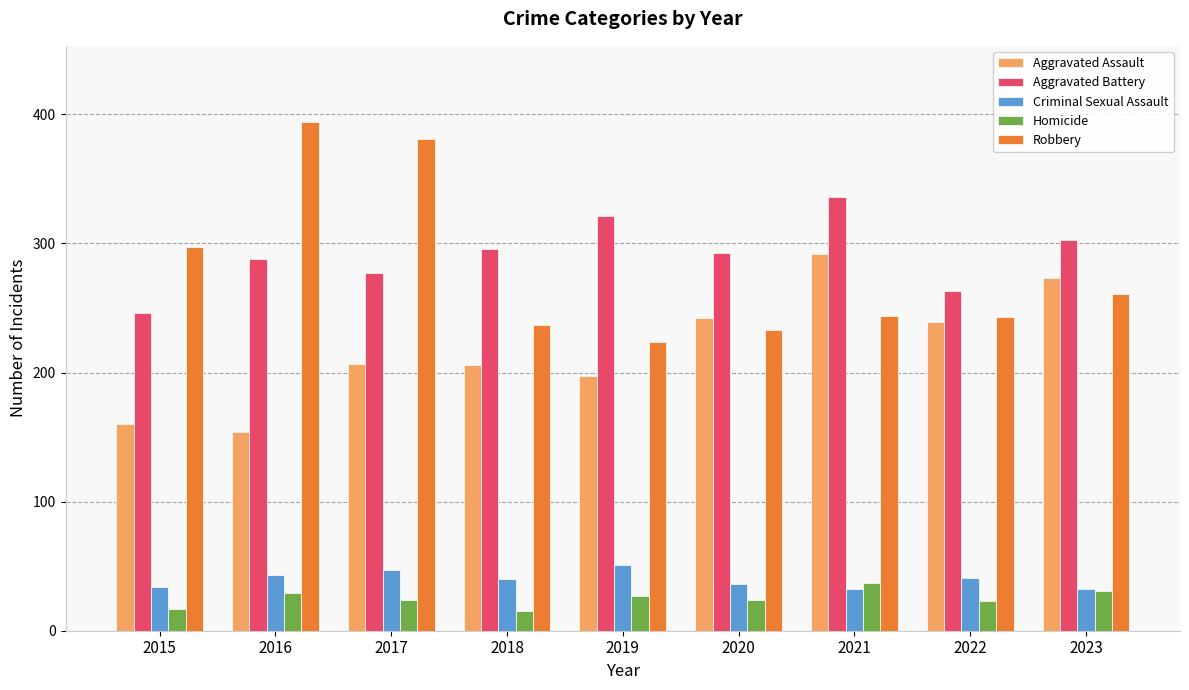

Which series has the widest spread of values?

Robbery